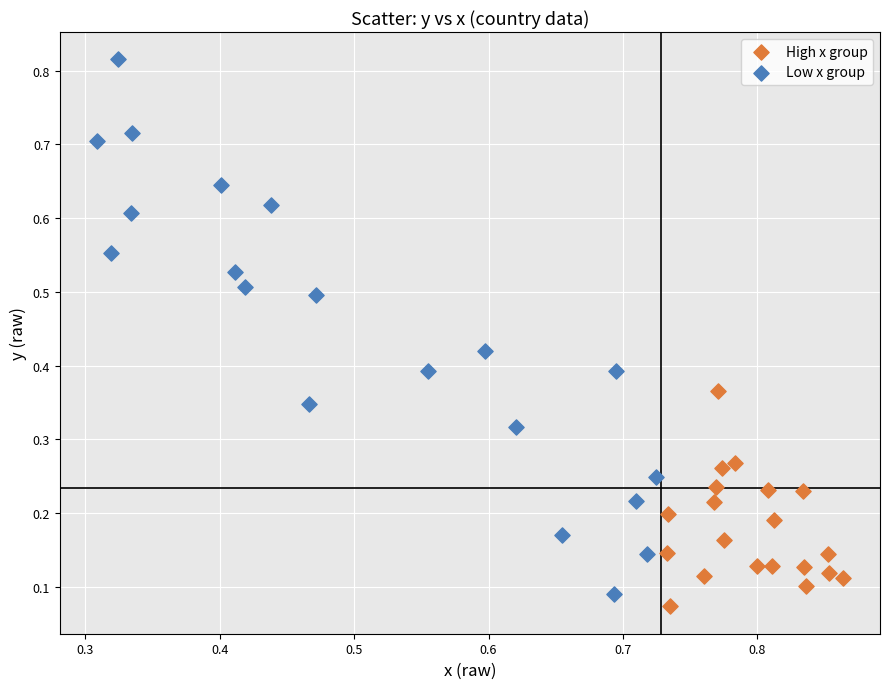

Which series contains the highest Y value?

Low x group